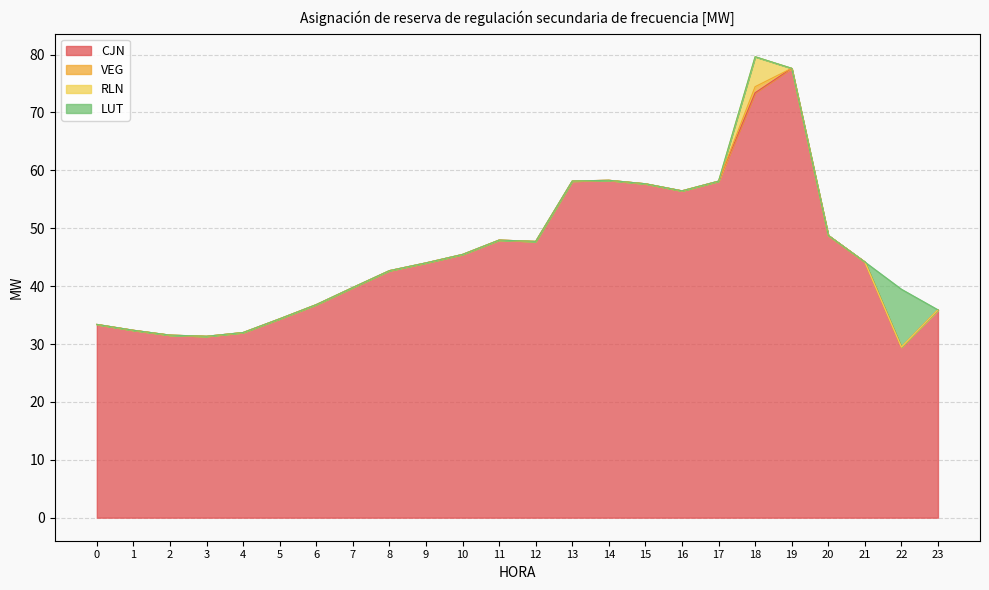

Reading left to right, transcribe all the data shown in this chart.

CJN: 0=33.4	1=32.4	2=31.5	3=31.3	4=32.0	5=34.4	6=36.8	7=39.8	8=42.7	9=44.0	10=45.5	11=48.0	12=47.7	13=58.2	14=58.3	15=57.7	16=56.5	17=58.1	18=73.4	19=77.6	20=48.8	21=44.2	22=29.5	23=35.9
VEG: 0=0.0	1=0.0	2=0.0	3=0.0	4=0.0	5=0.0	6=0.0	7=0.0	8=0.0	9=0.0	10=0.0	11=0.0	12=0.0	13=0.0	14=0.0	15=0.0	16=0.0	17=0.0	18=1.1	19=0.0	20=0.0	21=0.0	22=0.0	23=0.0
RLN: 0=0.0	1=0.0	2=0.0	3=0.0	4=0.0	5=0.0	6=0.0	7=0.0	8=0.0	9=0.0	10=0.0	11=0.0	12=0.0	13=0.0	14=0.0	15=0.0	16=0.0	17=0.0	18=5.2	19=0.0	20=0.0	21=0.0	22=0.0	23=0.0
LUT: 0=0.0	1=0.0	2=0.0	3=0.0	4=0.0	5=0.0	6=0.0	7=0.0	8=0.0	9=0.0	10=0.0	11=0.0	12=0.0	13=0.0	14=0.0	15=0.0	16=0.0	17=0.0	18=0.0	19=0.0	20=0.0	21=0.0	22=10.0	23=0.0